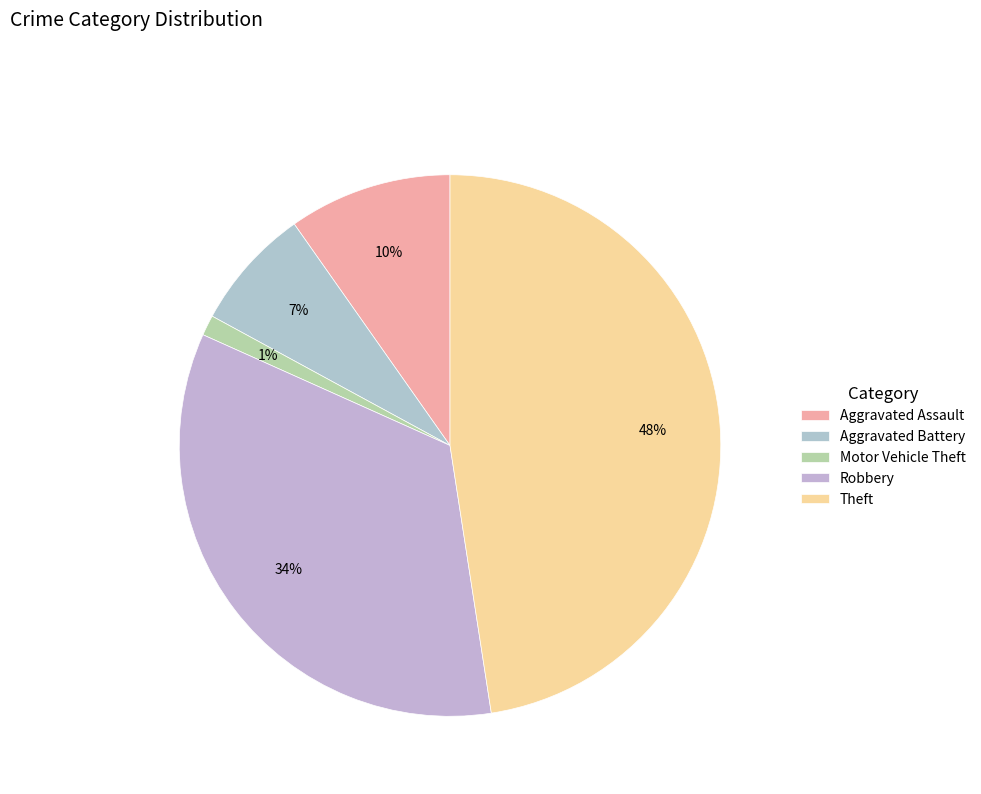

What percentage is the Robbery slice, to the nearest percent?

34%